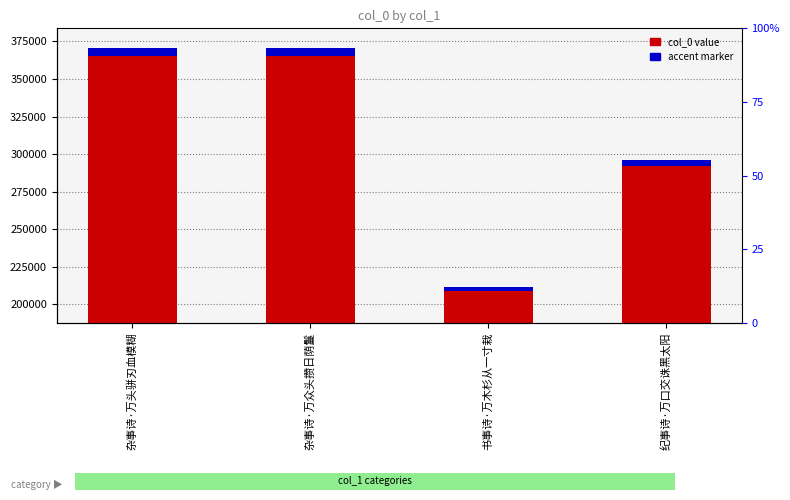

What position from the right is 杂事诗·万头骈刃血模糊?

4